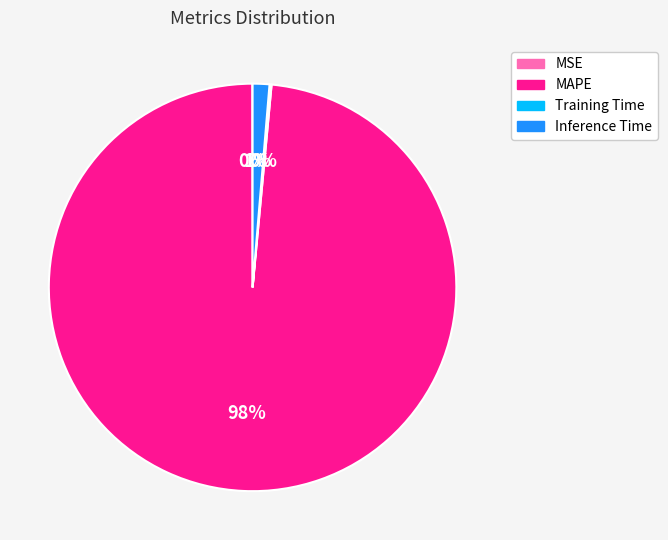

The Inference Time slice represents 1% of the pie. True or false?

True